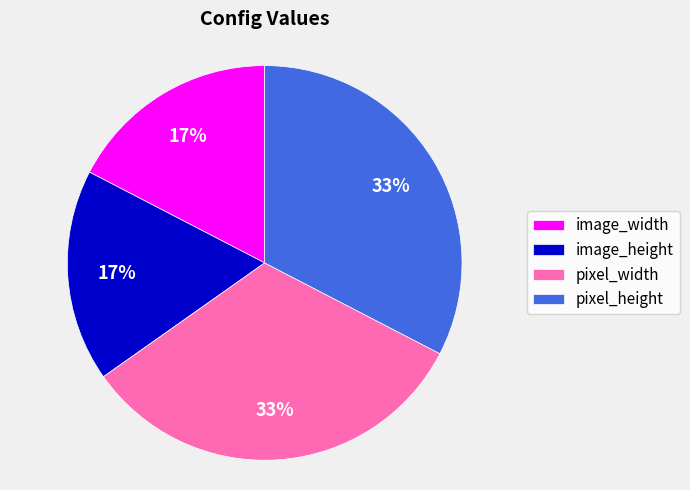

Is pixel_width the majority of the pie?

No